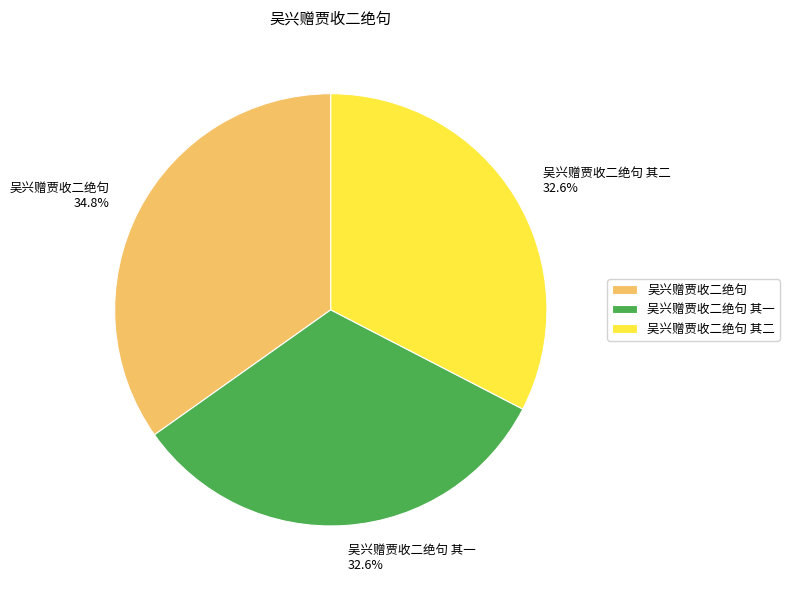

Which slice is the largest?

吴兴赠贾收二绝句